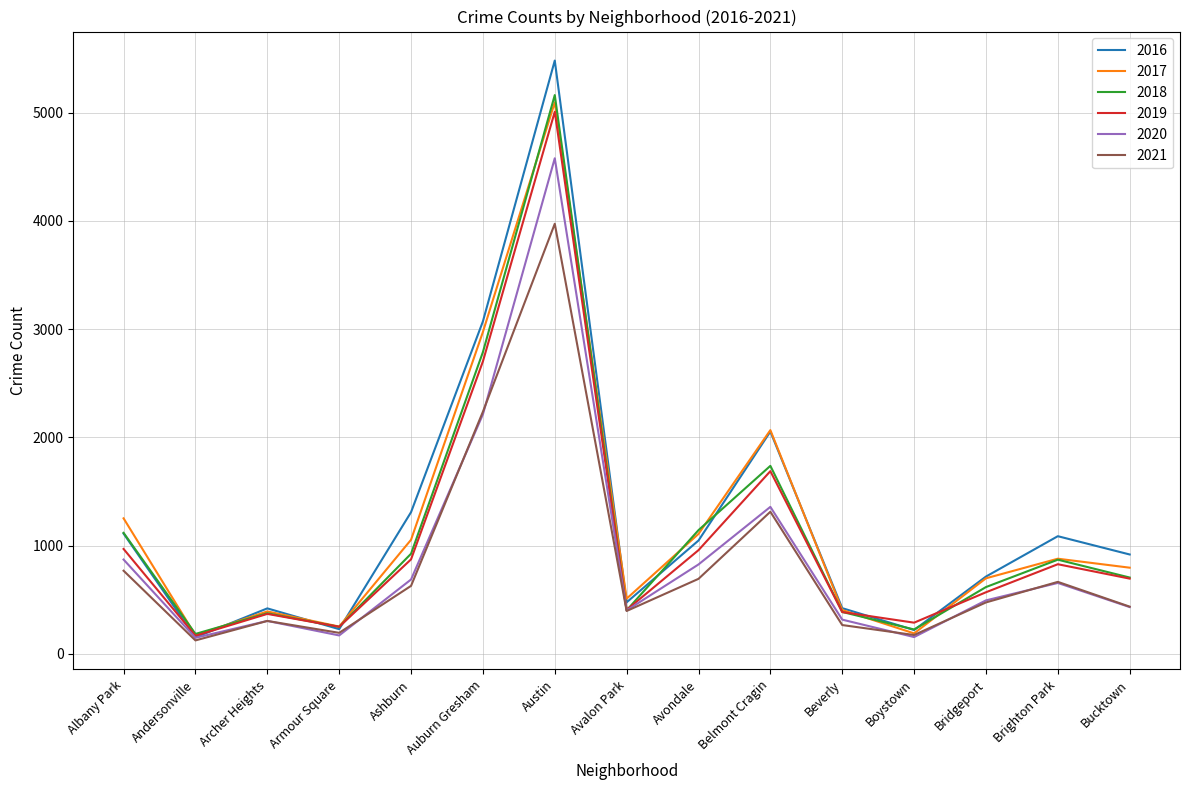

True or false: 2020 has a value of 3106 at Auburn Gresham.

False